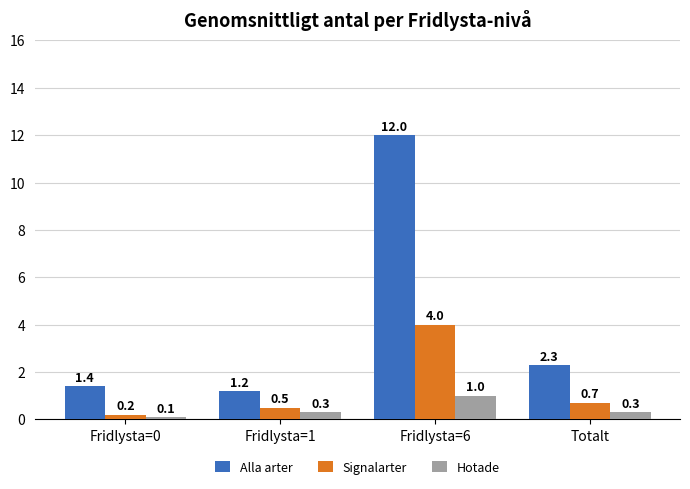

How many bars are there in each group?

3